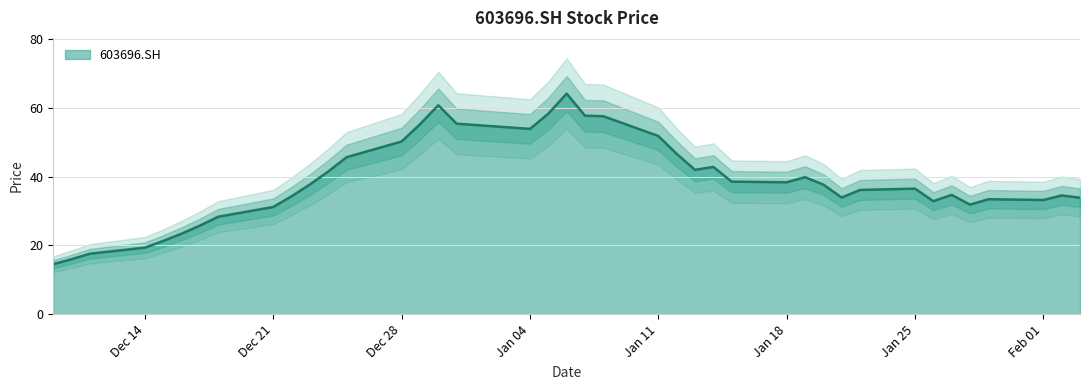

What is the maximum value shown in the chart?

64.1